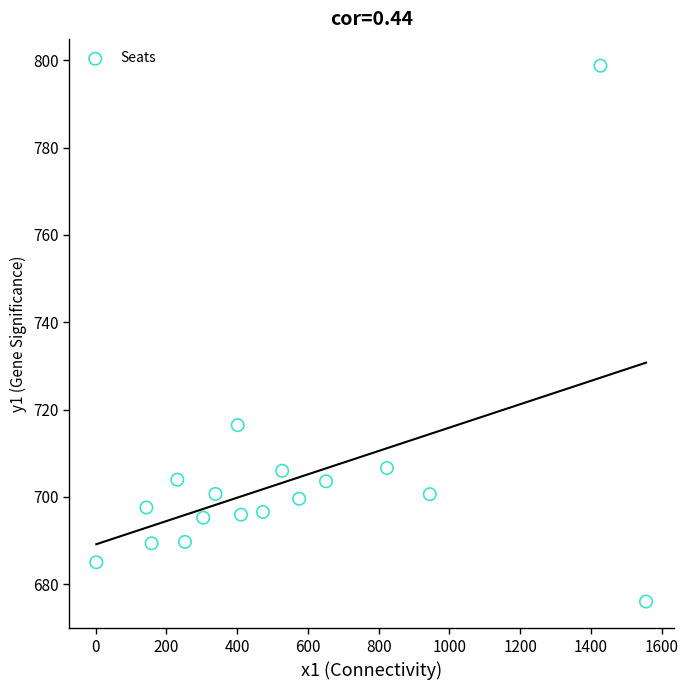

What is the range of Y values (max minus min)?

122.7